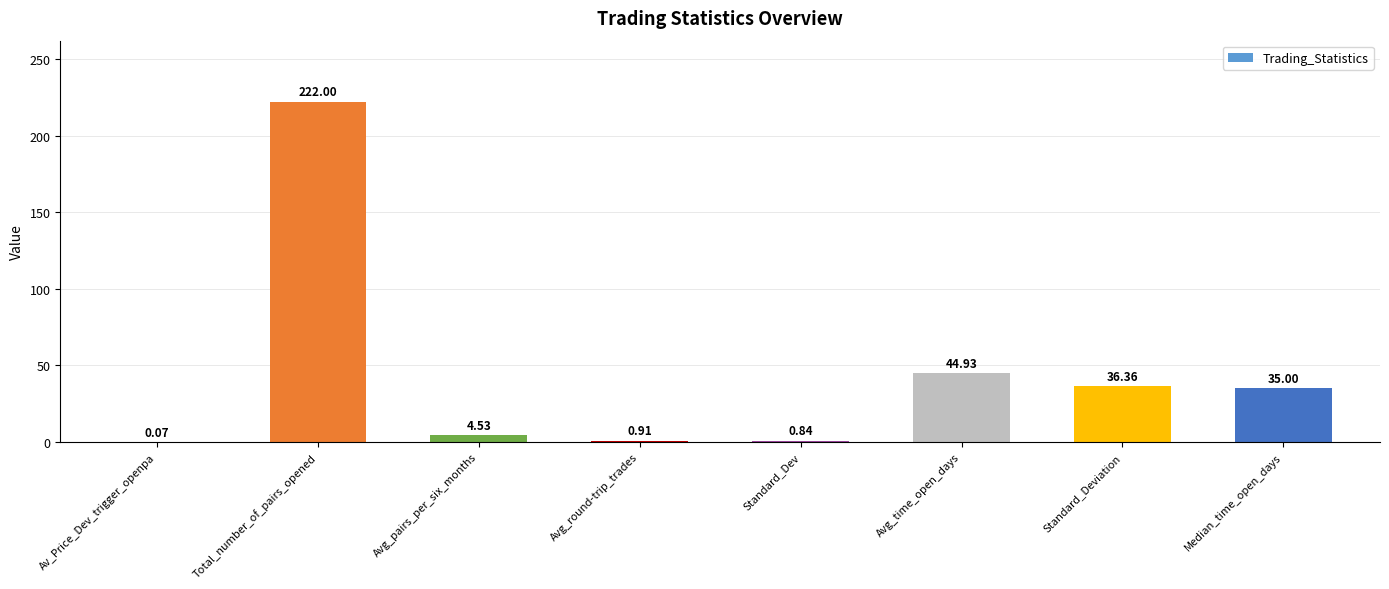

What is the change in value from Av_Price_Dev_trigger_openpa to Standard_Dev?

+0.8